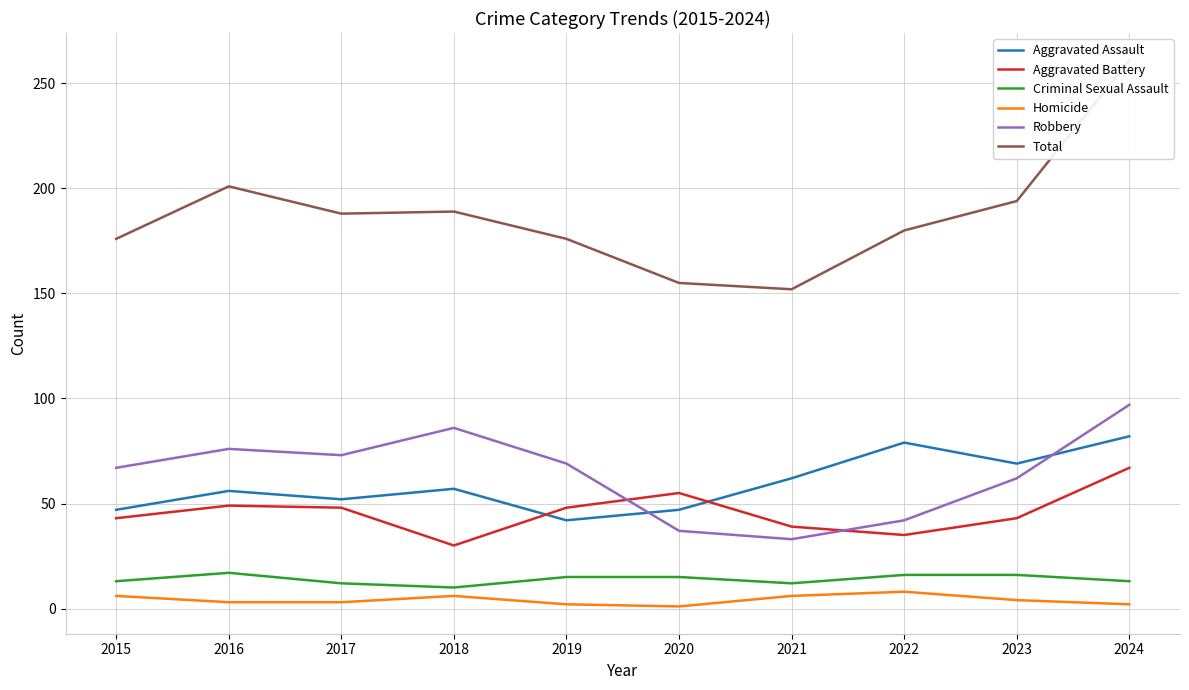

How many lines are shown in the chart?

6